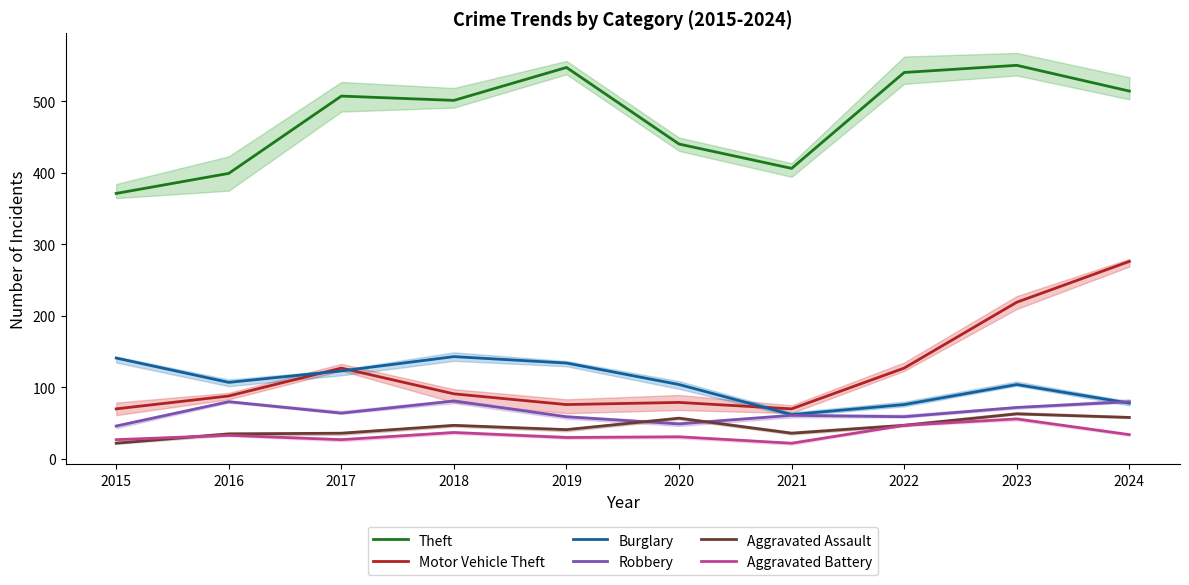

Reading left to right, list all the values displayed in this chart.

Theft: 371	399	507	501	547	440	406	540	550	514
Motor Vehicle Theft: 70	88	127	91	76	79	70	127	219	276
Burglary: 141	107	123	143	134	104	62	76	104	78
Robbery: 46	80	64	81	59	49	61	59	72	80
Aggravated Assault: 22	35	36	47	41	57	36	47	63	58
Aggravated Battery: 27	33	27	37	30	31	22	47	56	34